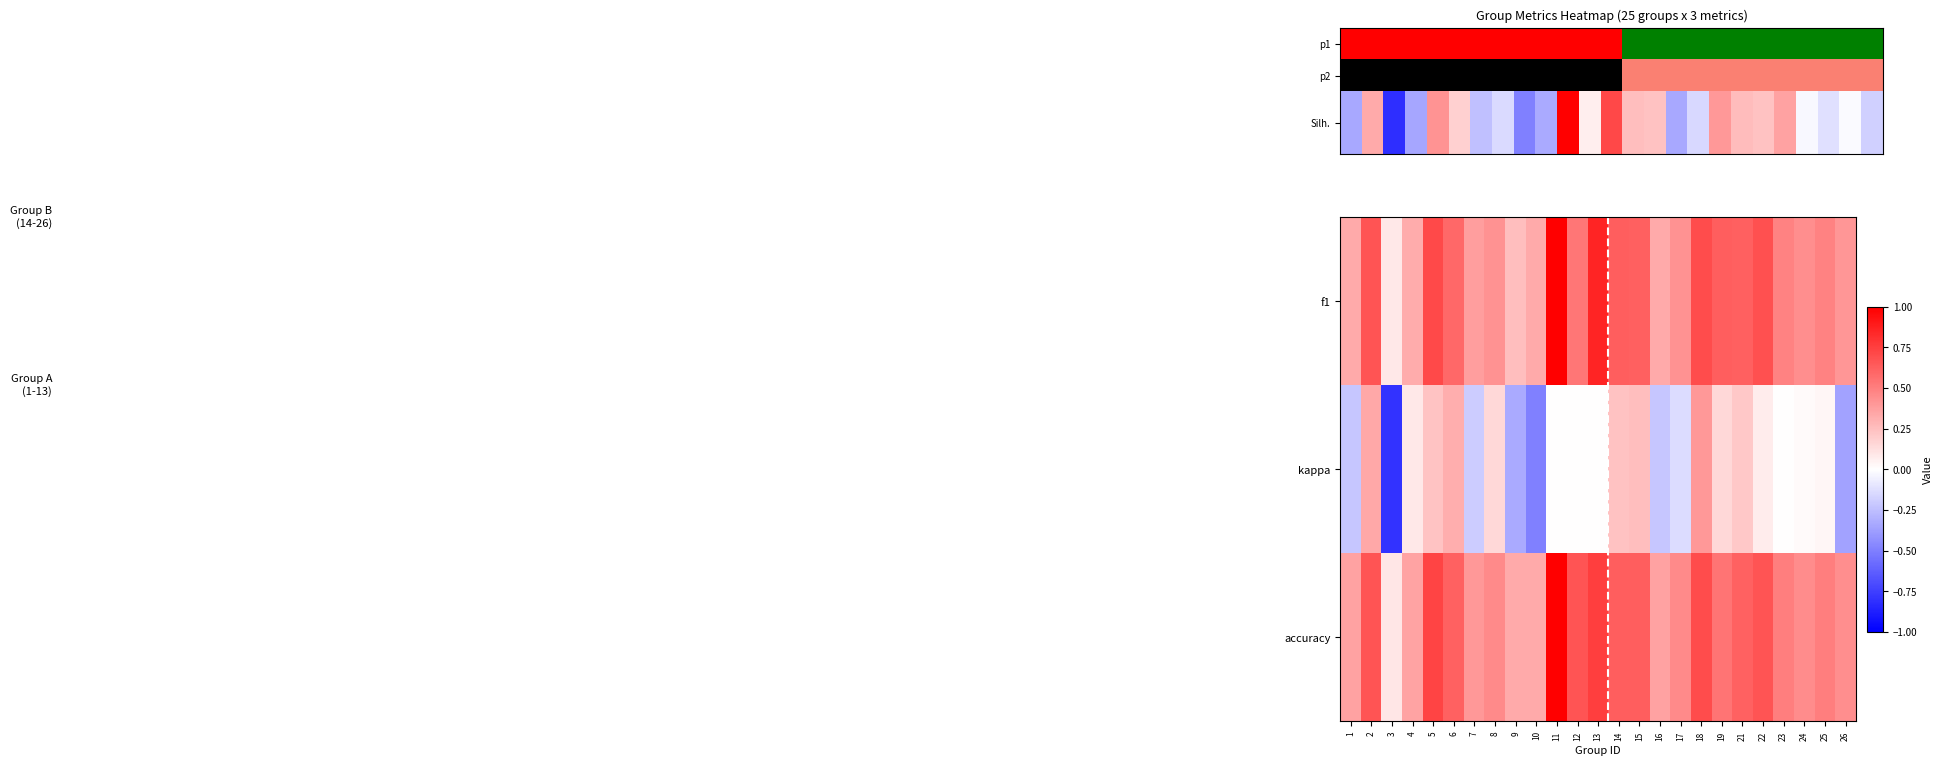

What is the total value across all series at 5?

1.7